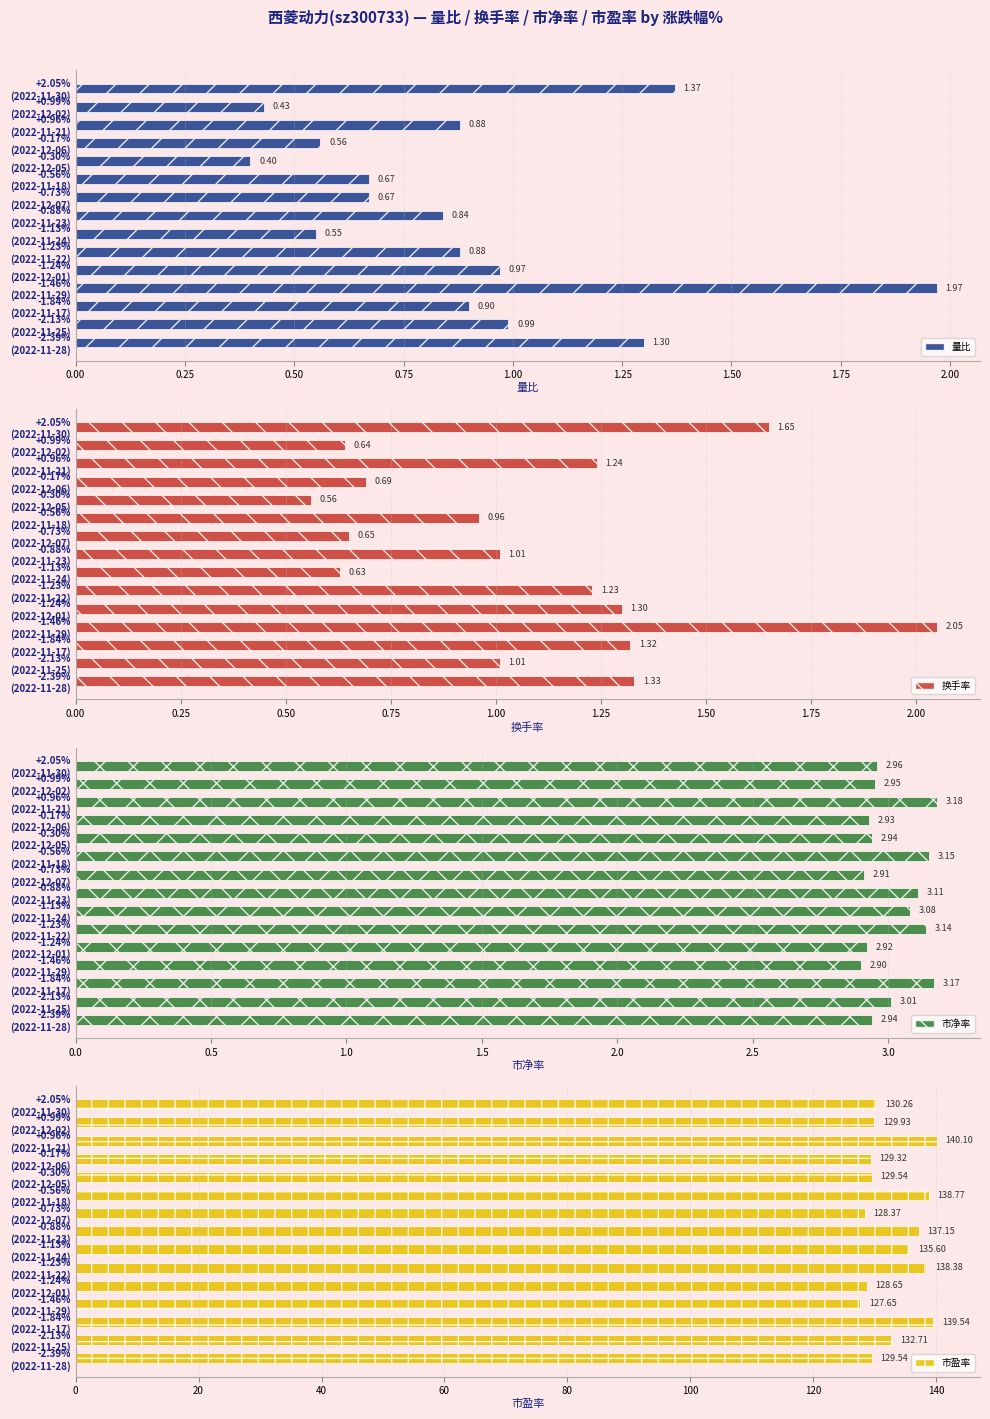

True or false: 换手率 has a value of 0.3 at -1.23% (2022-11-22).

False